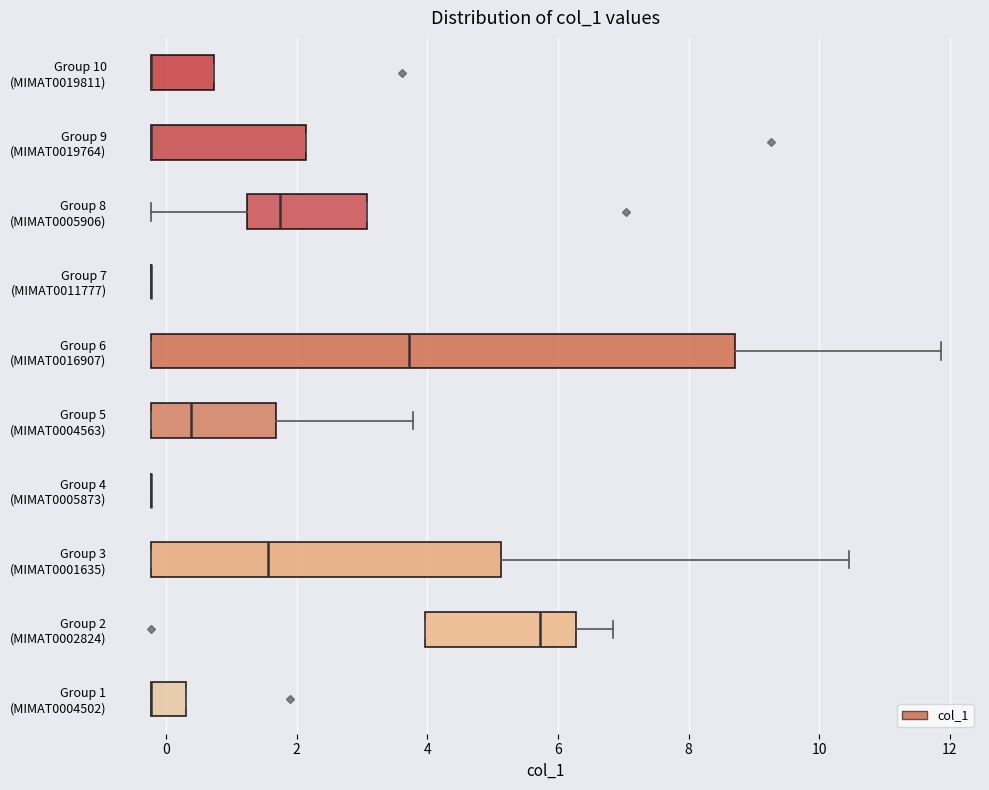

Reading bottom to top, transcribe this box plot: for each box, give where its median line is, the range the box spans, and where its two whiskers end, as read against the x-axis. The values are not printed on the chart, so give them approximately, as read against the axis.

Group 1 (MIMAT0004502): median -0.2 (drawn on the box's left edge), box -0.2 to 0.2, whiskers -0.2 to 0.2
Group 2 (MIMAT0002824): median 5.8, box 4.0 to 6.2, whiskers 4.0 to 6.8
Group 3 (MIMAT0001635): median 1.6, box -0.2 to 5.2, whiskers -0.2 to 10.4
Group 4 (MIMAT0005873): box collapsed to a line at -0.2, whiskers -0.2 to -0.2
Group 5 (MIMAT0004563): median 0.4, box -0.2 to 1.6, whiskers -0.2 to 3.8
Group 6 (MIMAT0016907): median 3.8, box -0.2 to 8.8, whiskers -0.2 to 11.8
Group 7 (MIMAT0011777): box collapsed to a line at -0.2, whiskers -0.2 to -0.2
Group 8 (MIMAT0005906): median 1.8, box 1.2 to 3.0, whiskers -0.2 to 3.0
Group 9 (MIMAT0019764): median -0.2 (drawn on the box's left edge), box -0.2 to 2.2, whiskers -0.2 to 2.2
Group 10 (MIMAT0019811): median -0.2 (drawn on the box's left edge), box -0.2 to 0.8, whiskers -0.2 to 0.8